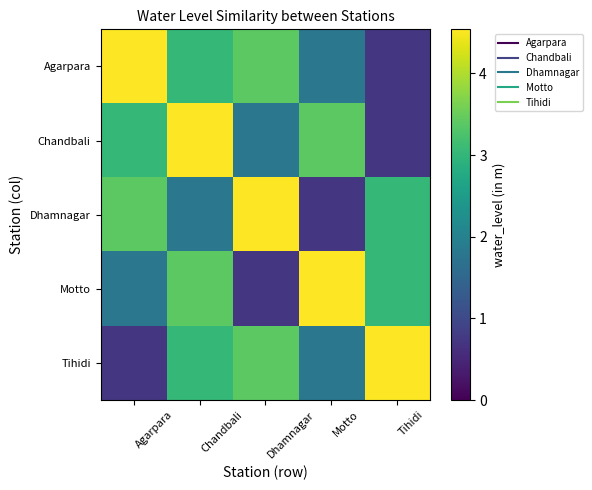

Rank the series at Agarpara from highest to lowest value.

Agarpara, Dhamnagar, Chandbali, Motto, Tihidi